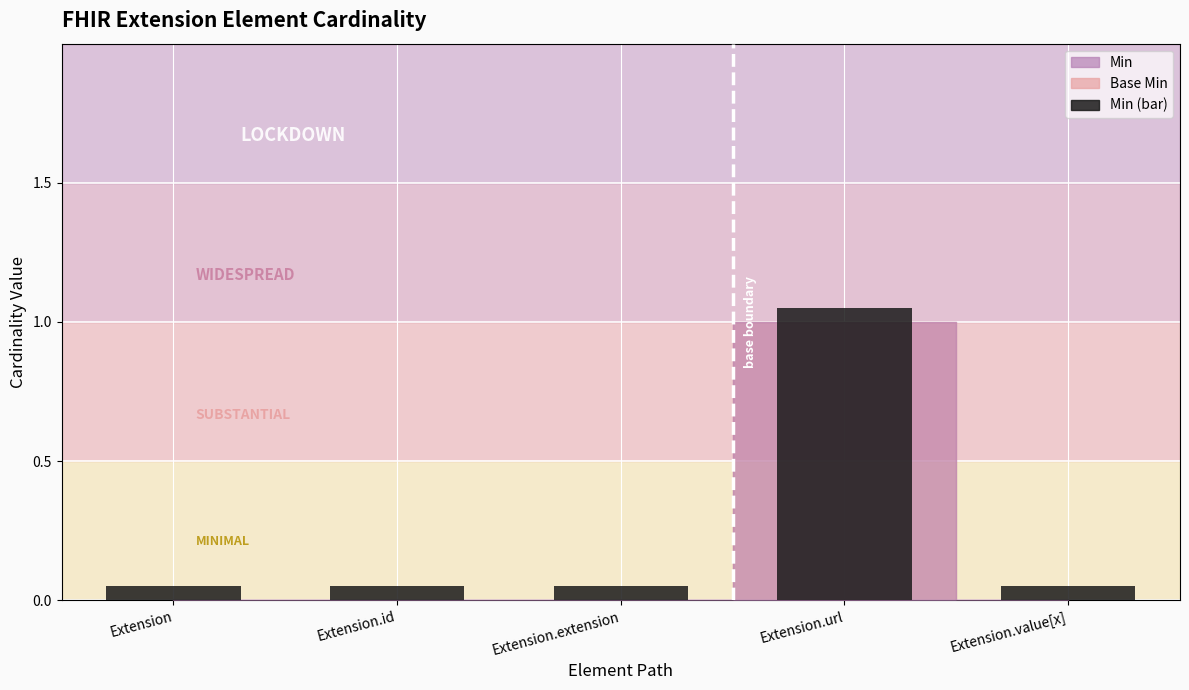

What is the label of the 4th bar from the right?

Extension.id